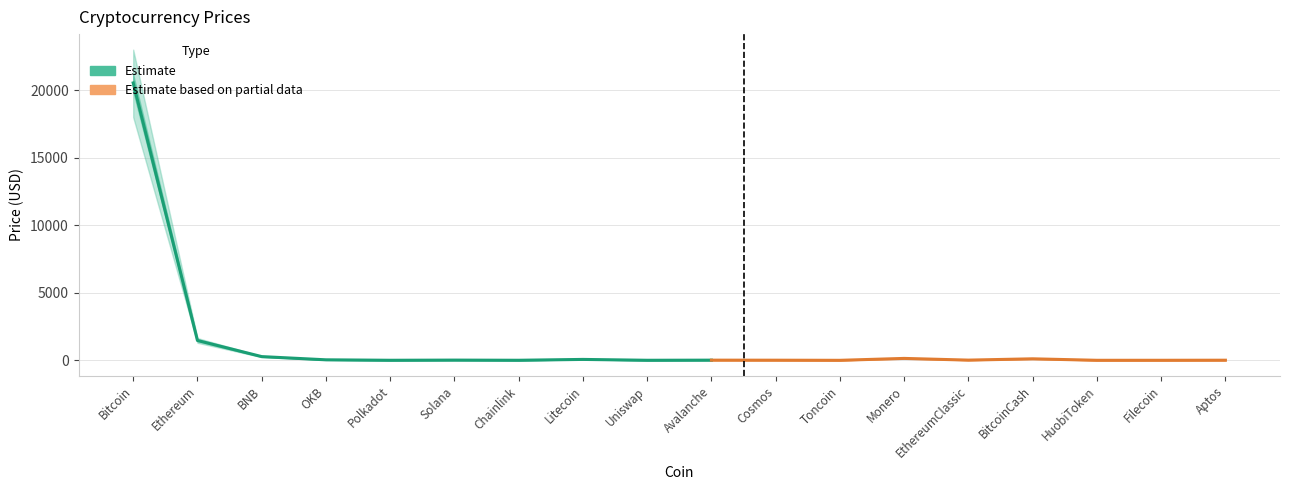

Reading left to right, extract all data points from this chart.

20536.1	1472.1	277.7	39.6	5.5	18.1	6.2	68.9	5.5	14.5	11.2	2.3	143.6	17.1	113.5	3.9	5.0	10.3